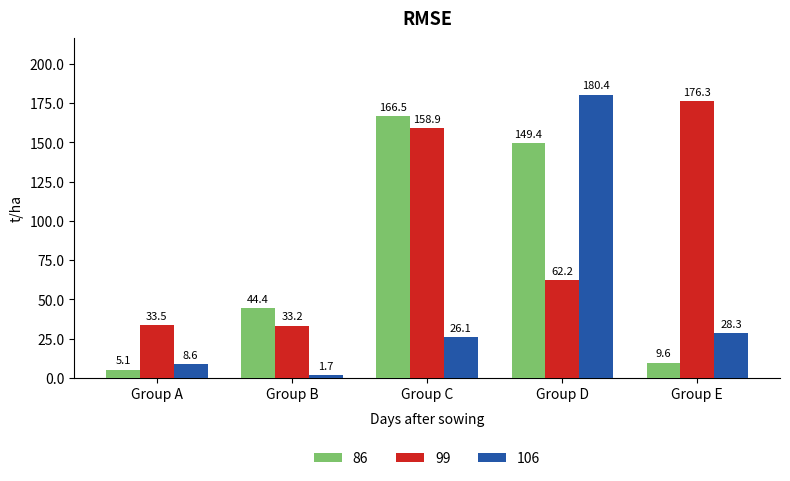

List the labels in order of 99 value, smallest first.

Group B, Group A, Group D, Group C, Group E